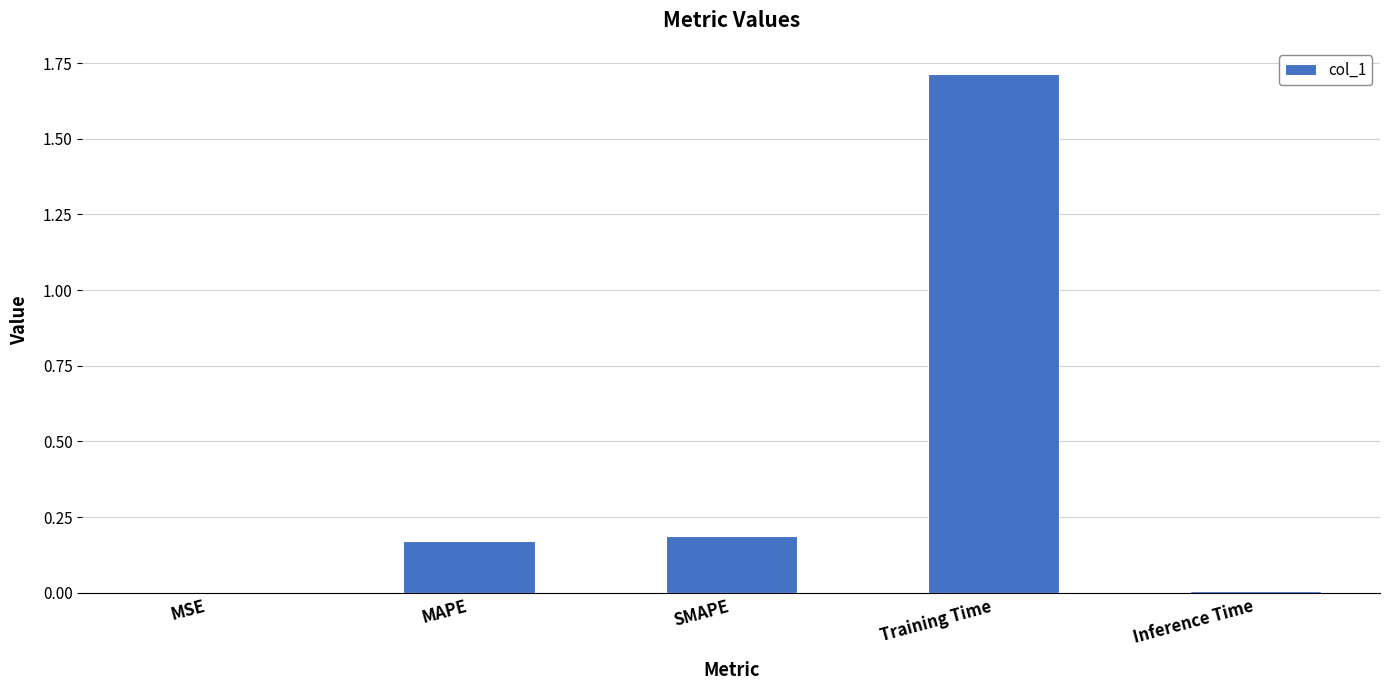

What is the sum of the values at Training Time and SMAPE?

1.9